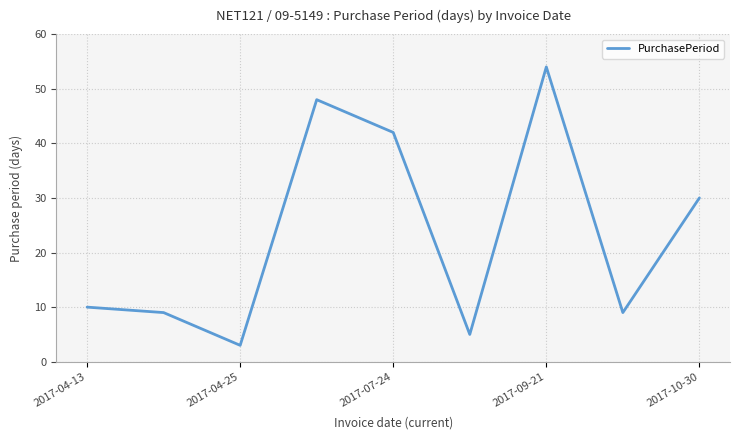

Is this an area chart (filled region under the line)?

No